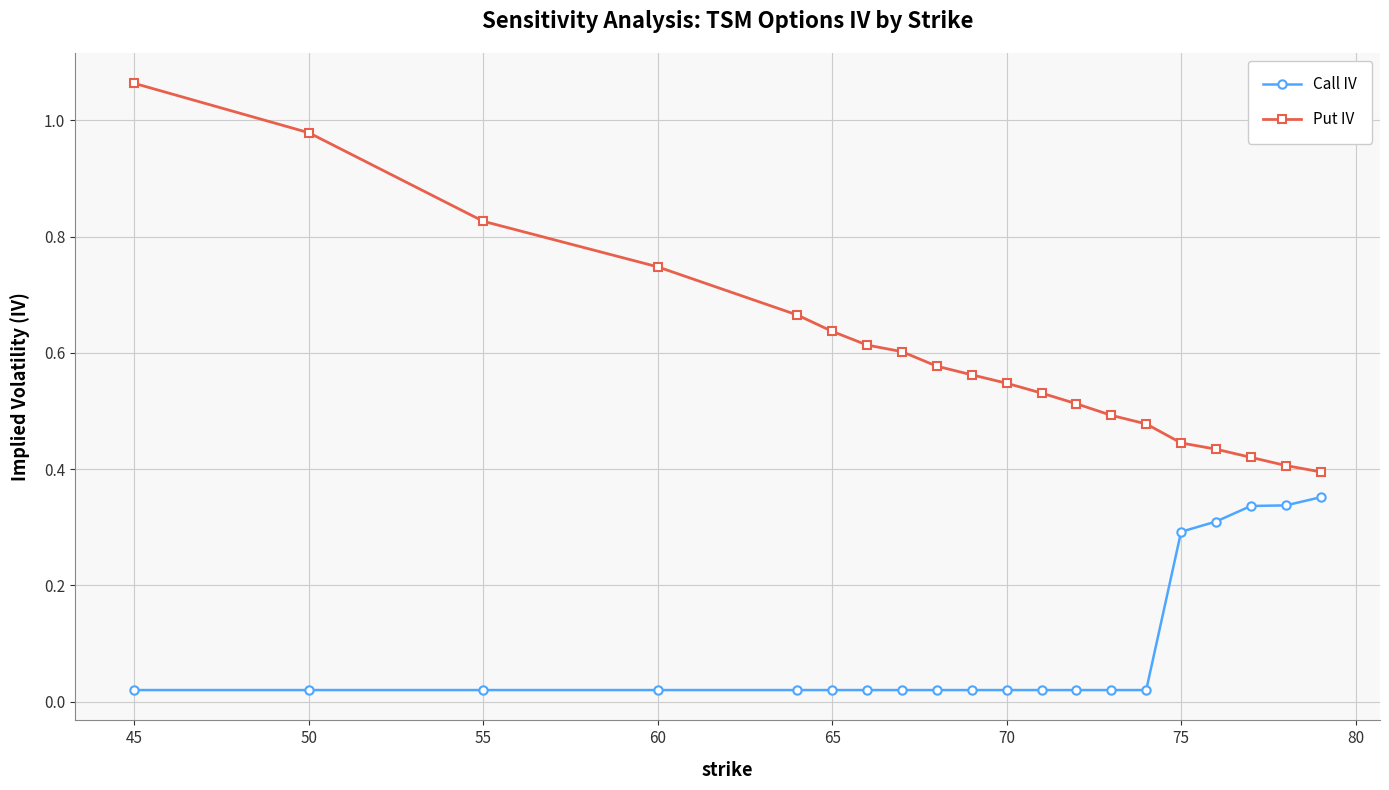

What is the sum of all Put IV values?

11.9